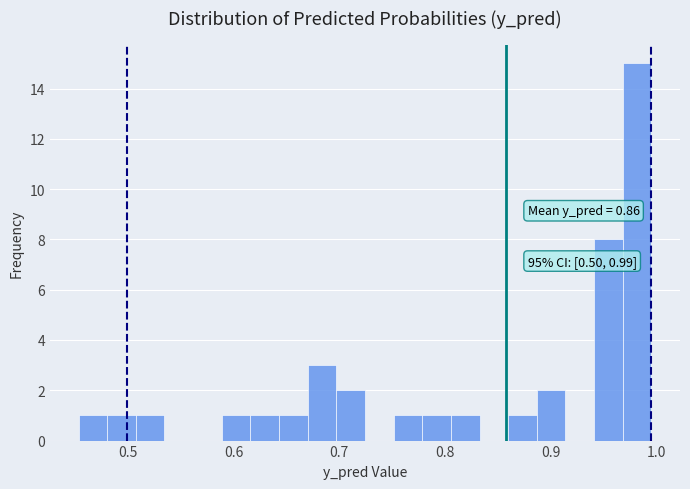

Around what value on the x-axis is the tallest bar? Give the approximate position of its centre, as read against the axis.

0.98